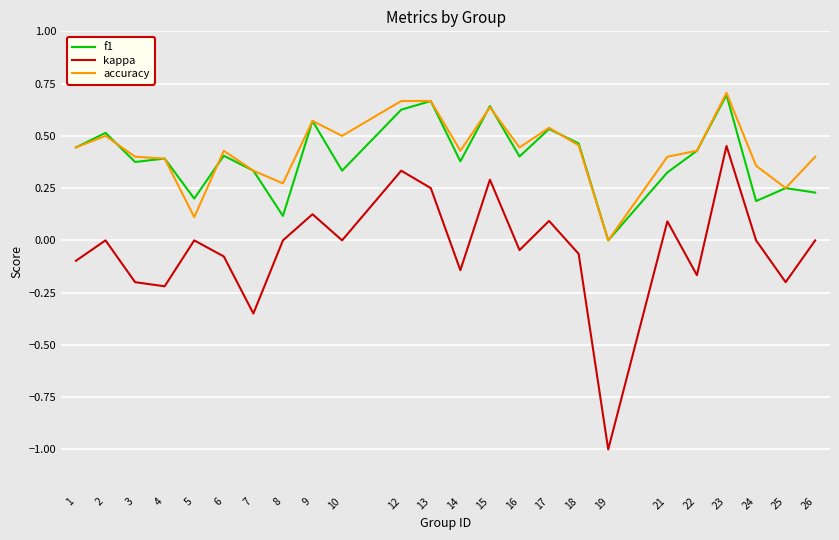

Which series changed the most between 23 and 24?

f1